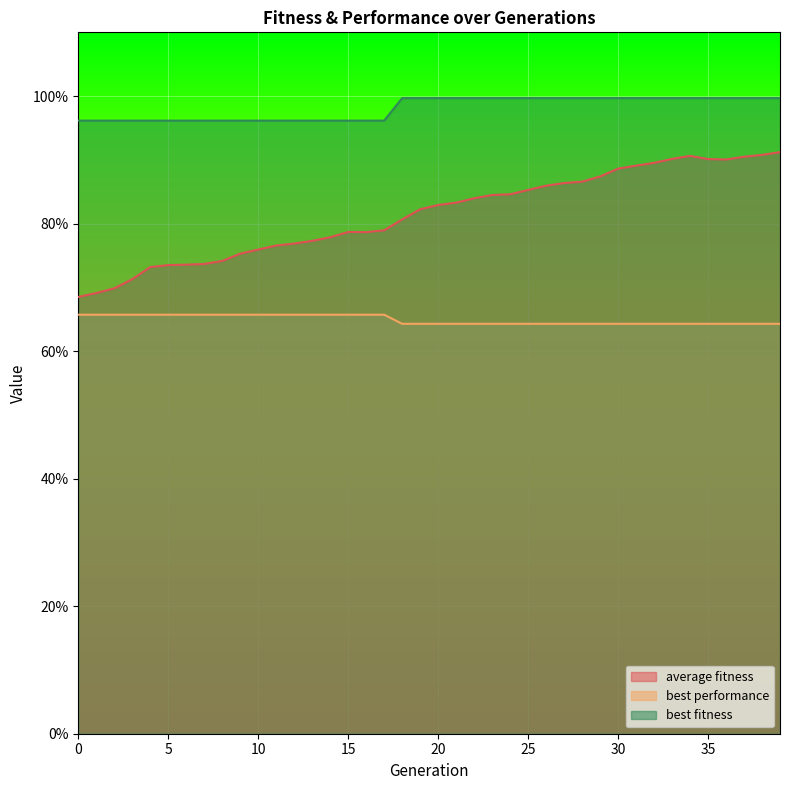

Which series has the largest total across all categories?

best fitness